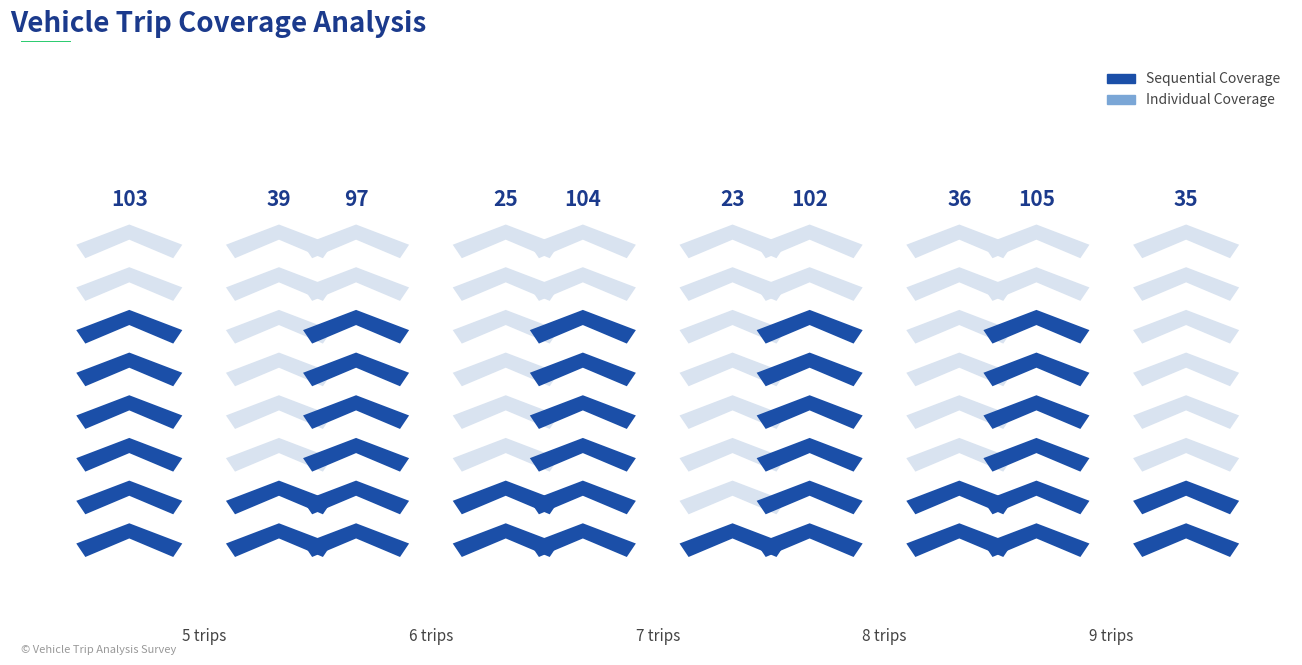

What position from the right is 6 trips?

4